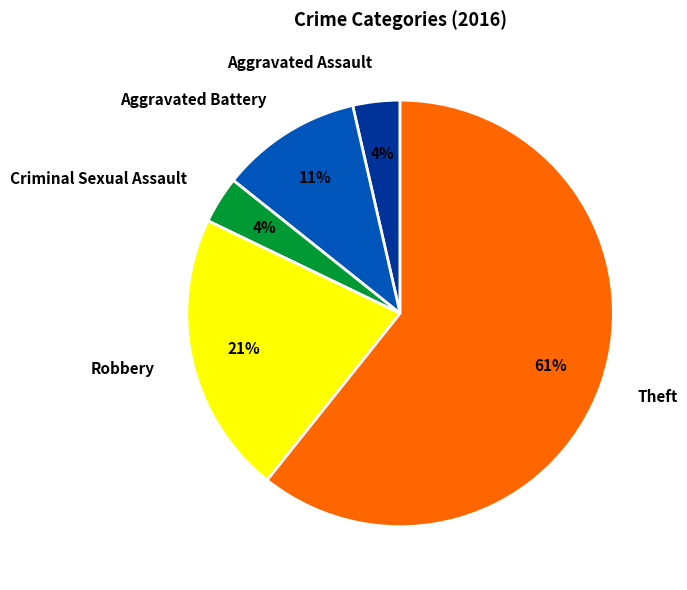

Which slice is the largest?

Theft